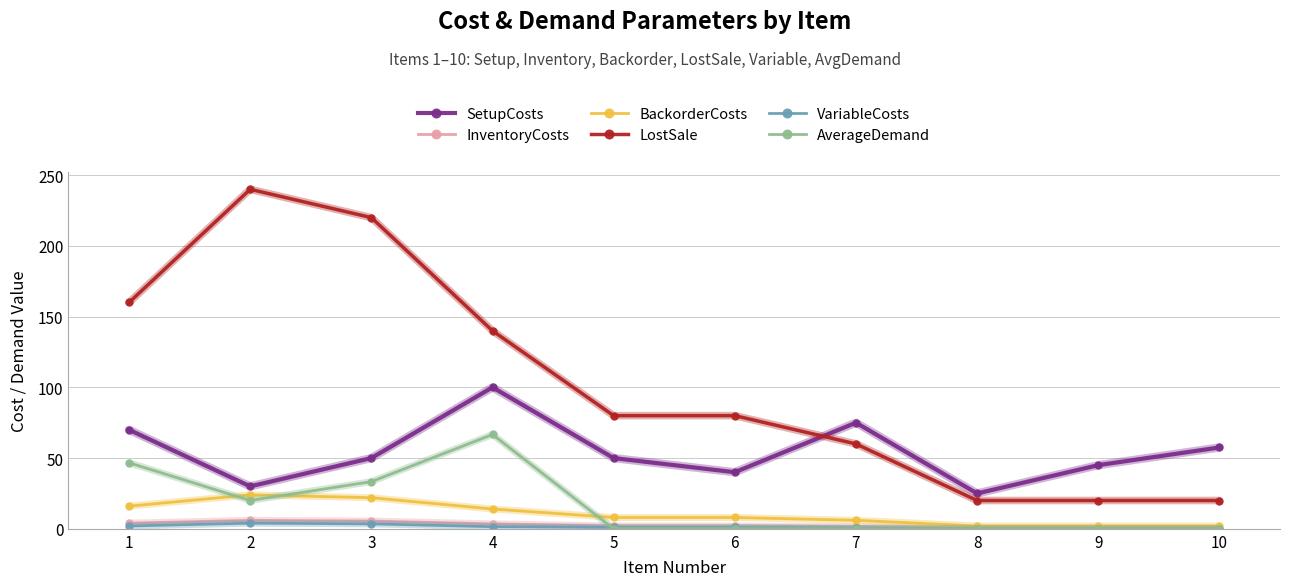

How many data points does each series have?

10